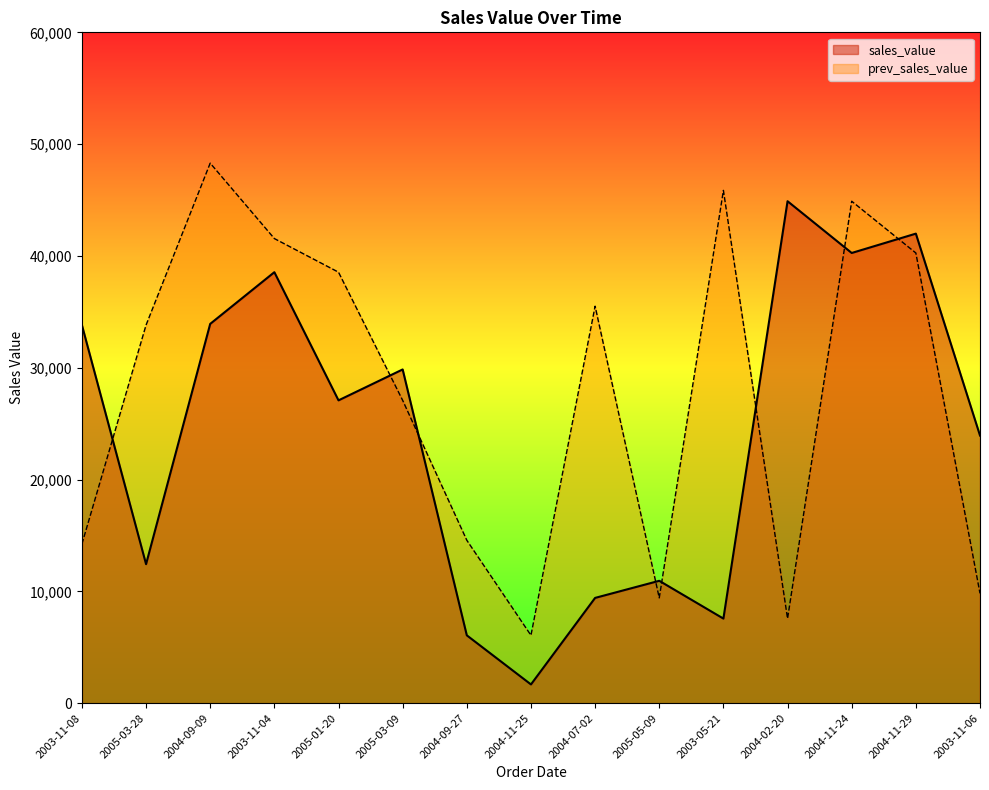

What value does the prev_sales_value series have at 2004-09-09?

48299.0